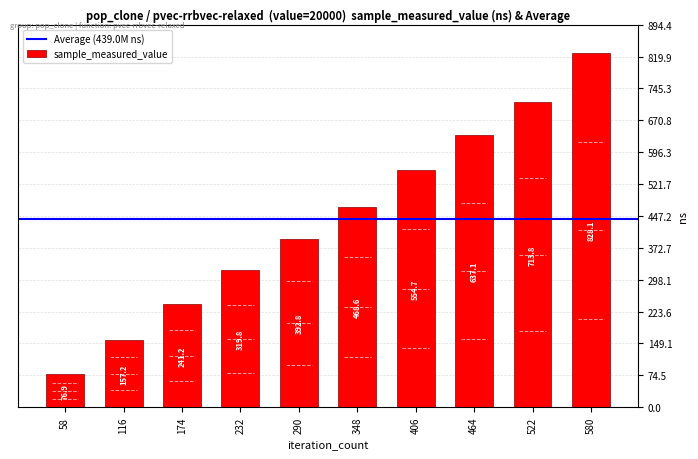

What is the difference between the values at 522 and 174?

472595160